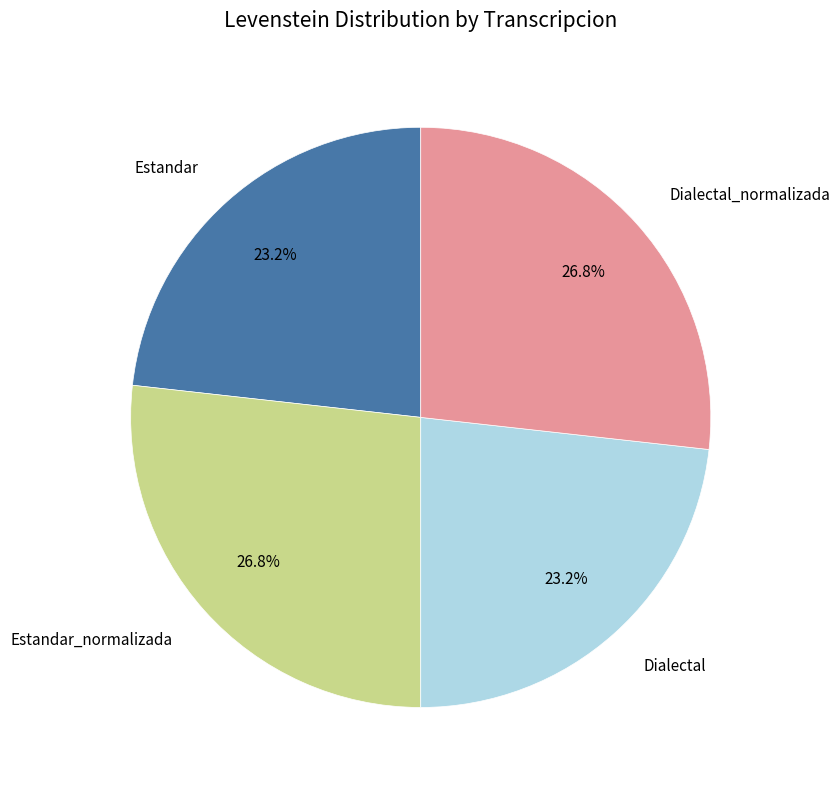

Does any single category account for the majority?

No